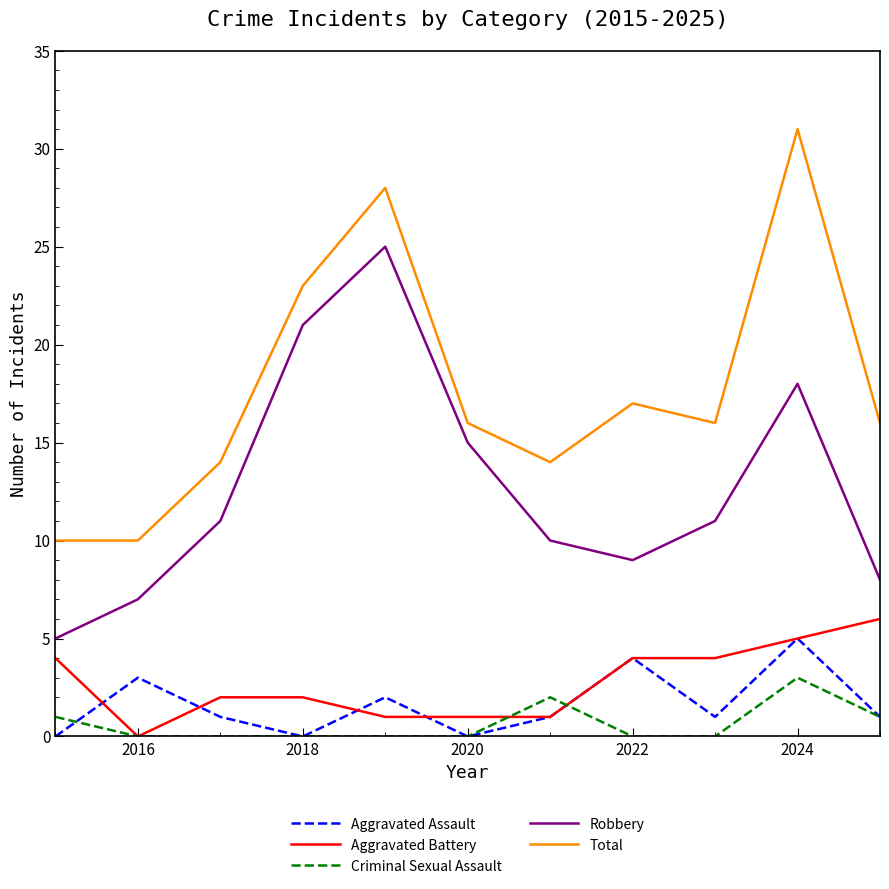

True or false: Total and Robbery intersect in this chart.

False